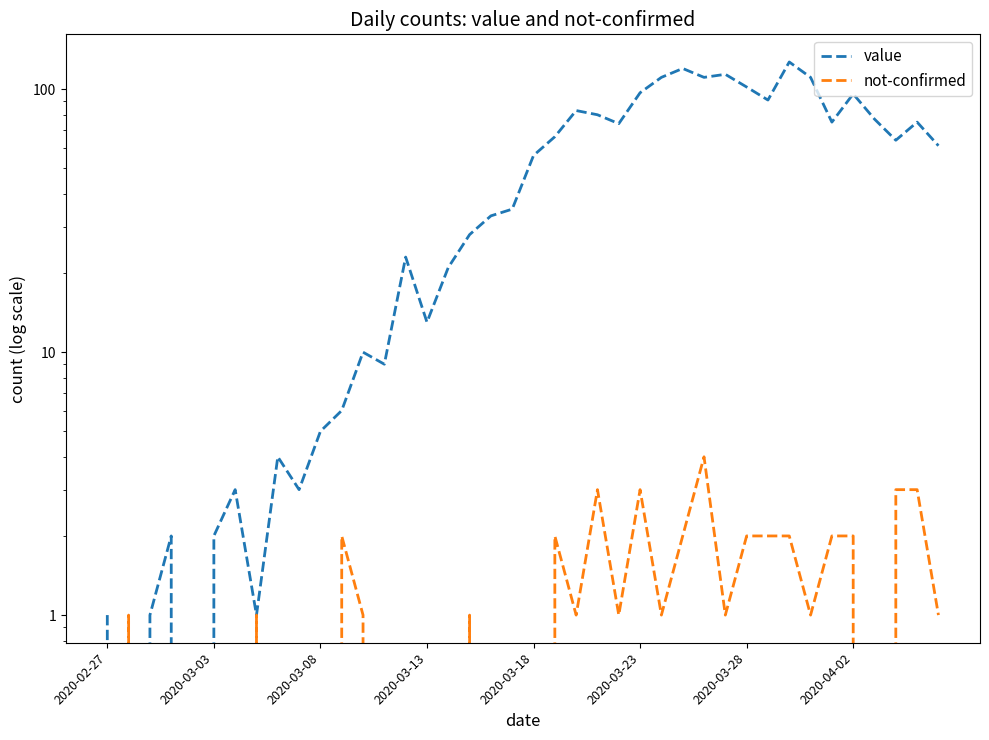

The value of not-confirmed at 33 is 1. True or false?

False